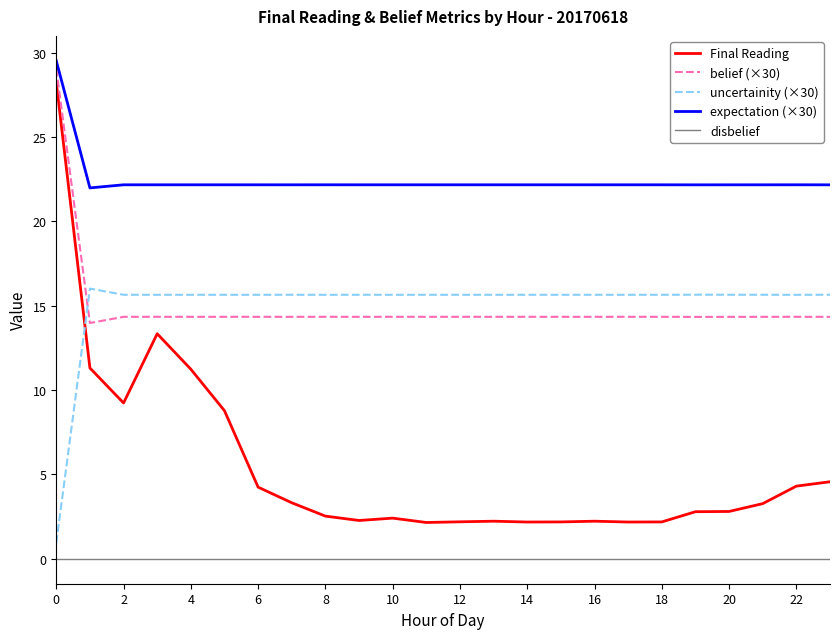

Which series has the largest total across all categories?

expectation (×30)